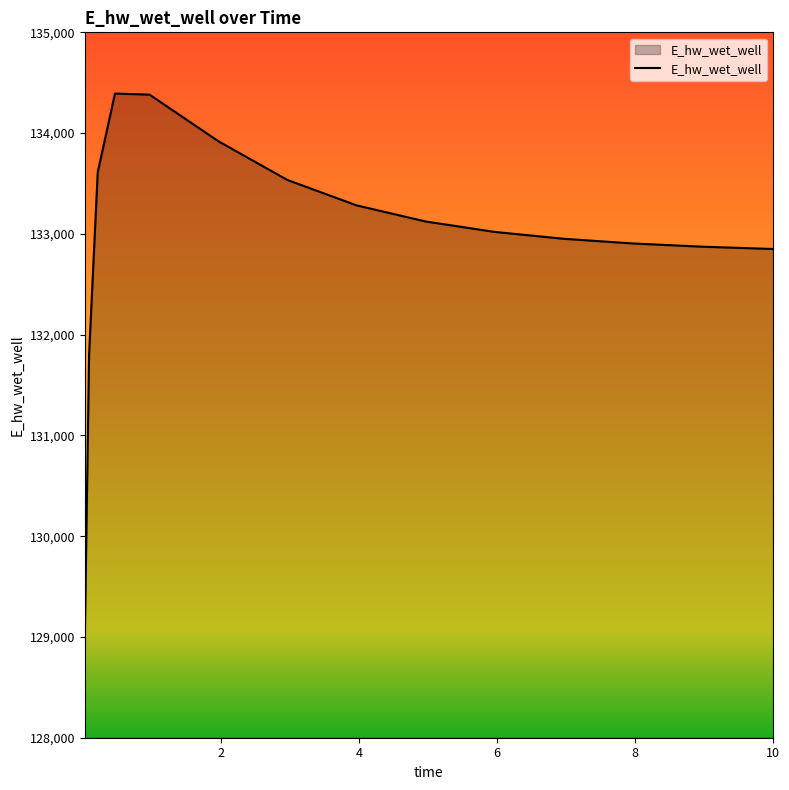

What is the average value?

132965.4